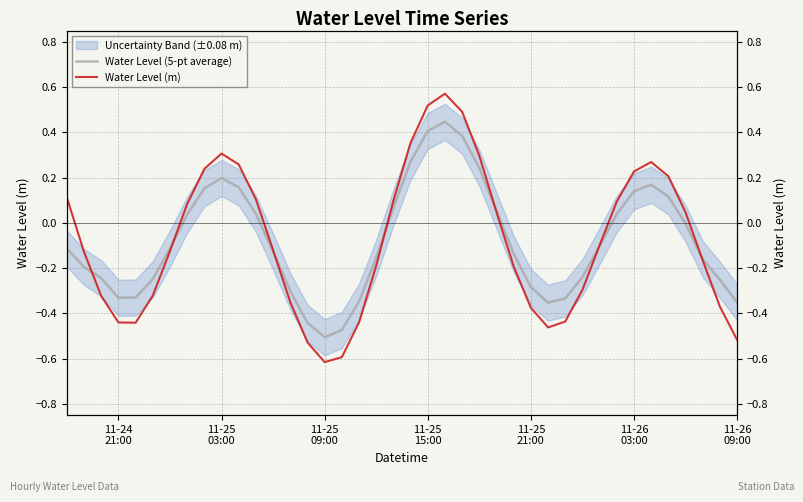

Is the value of Water Level (m) at 11-25
21:00 greater than the value of Water Level (5-pt average) at 39?

No